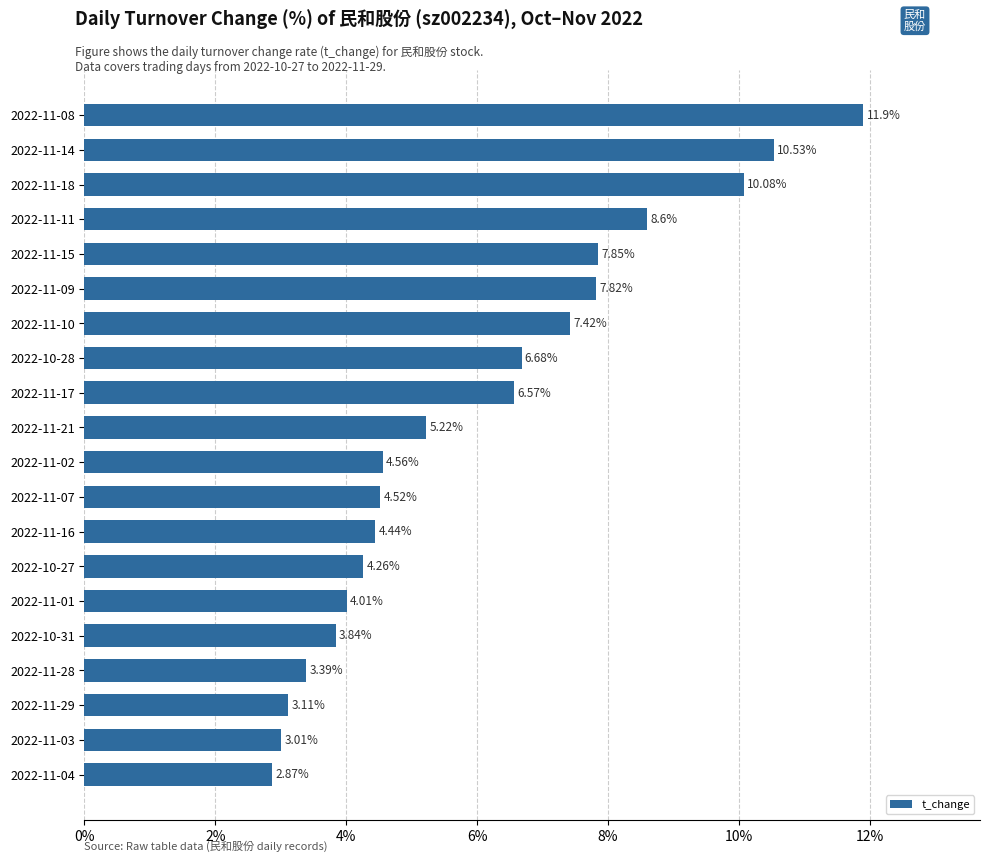

List the labels in order of value, largest first.

2022-11-08, 2022-11-14, 2022-11-18, 2022-11-11, 2022-11-15, 2022-11-09, 2022-11-10, 2022-10-28, 2022-11-17, 2022-11-21, 2022-11-02, 2022-11-07, 2022-11-16, 2022-10-27, 2022-11-01, 2022-10-31, 2022-11-28, 2022-11-29, 2022-11-03, 2022-11-04